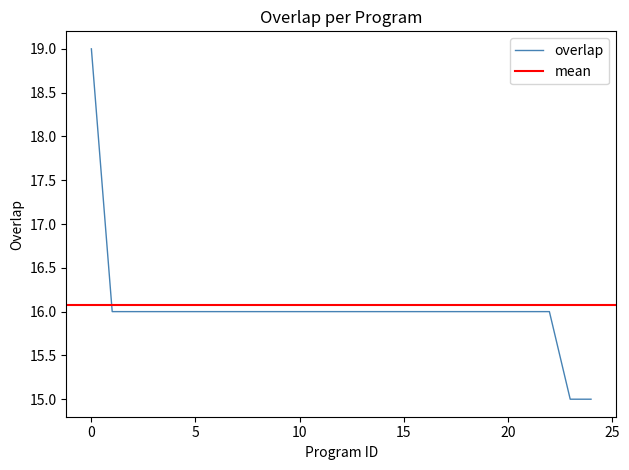

What is the minimum value for overlap?

15